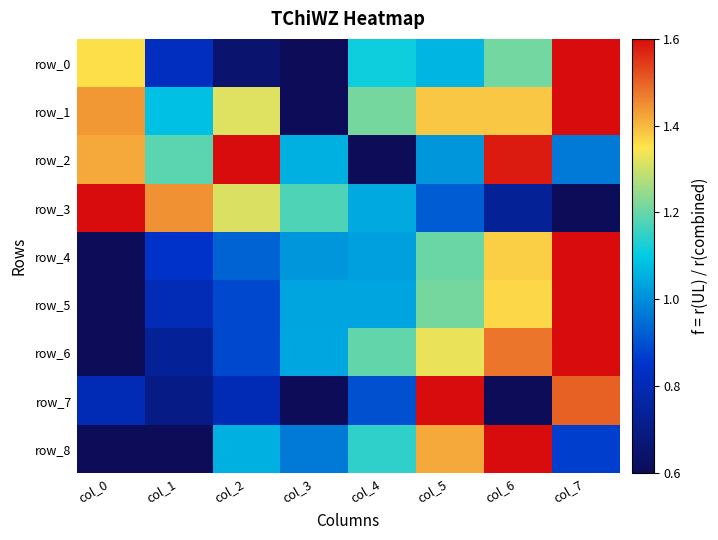

At which category is the sum across all series the highest?

col_7